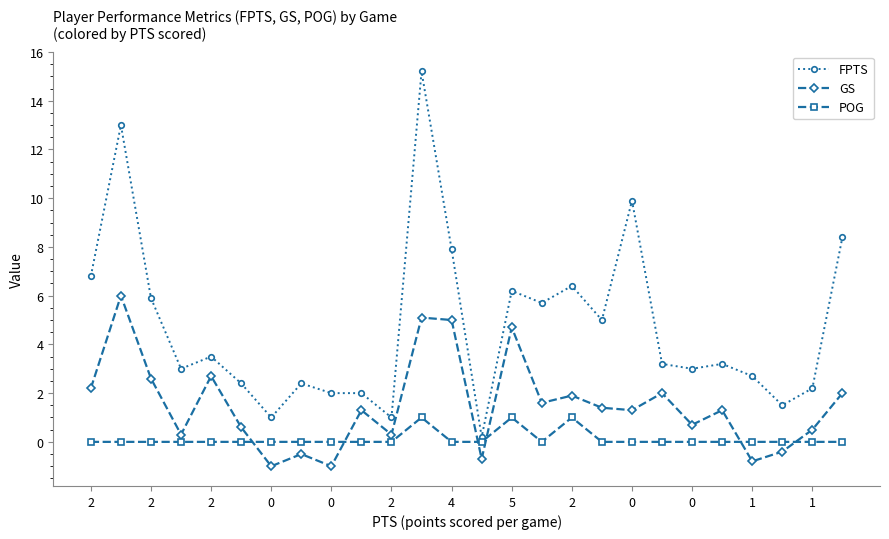

What is the difference between the second highest and second lowest values in the FPTS series?

12.0